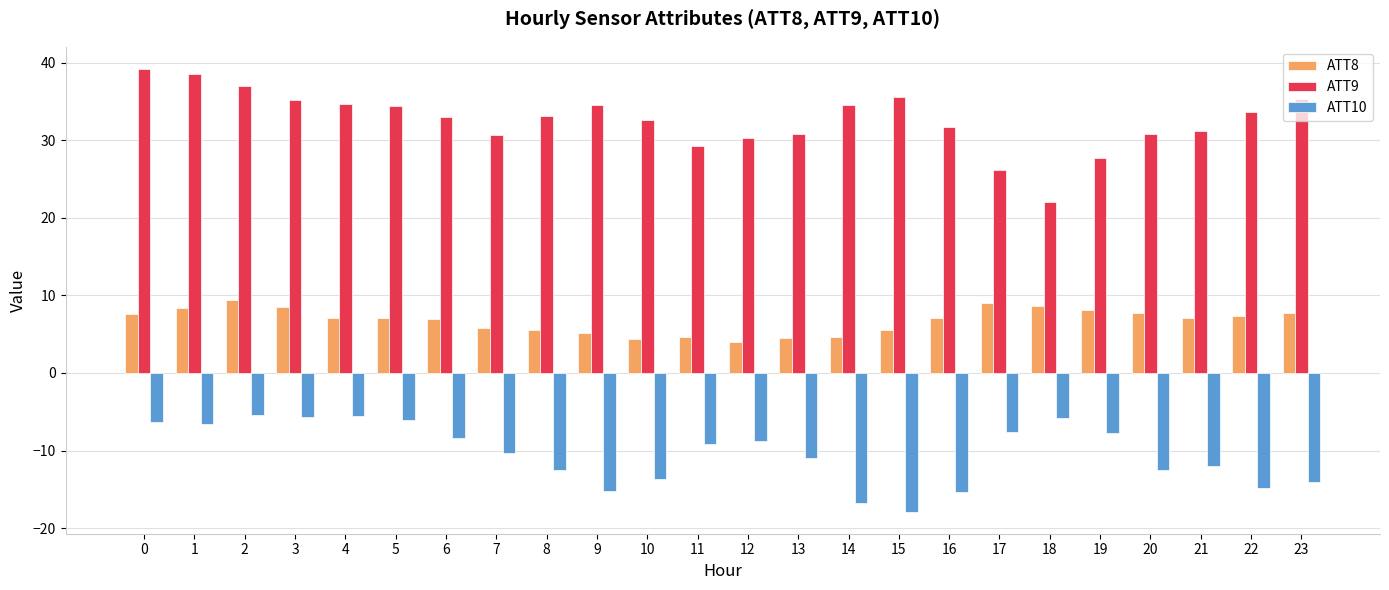

Which series has the widest spread of values?

ATT9